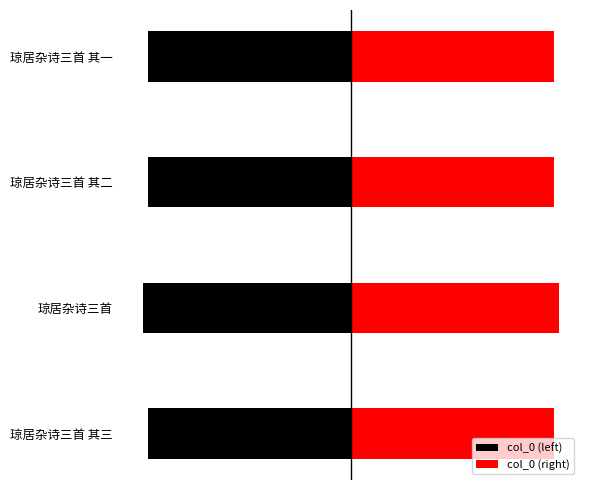

At how many categories does at least one series exceed -196995?

4